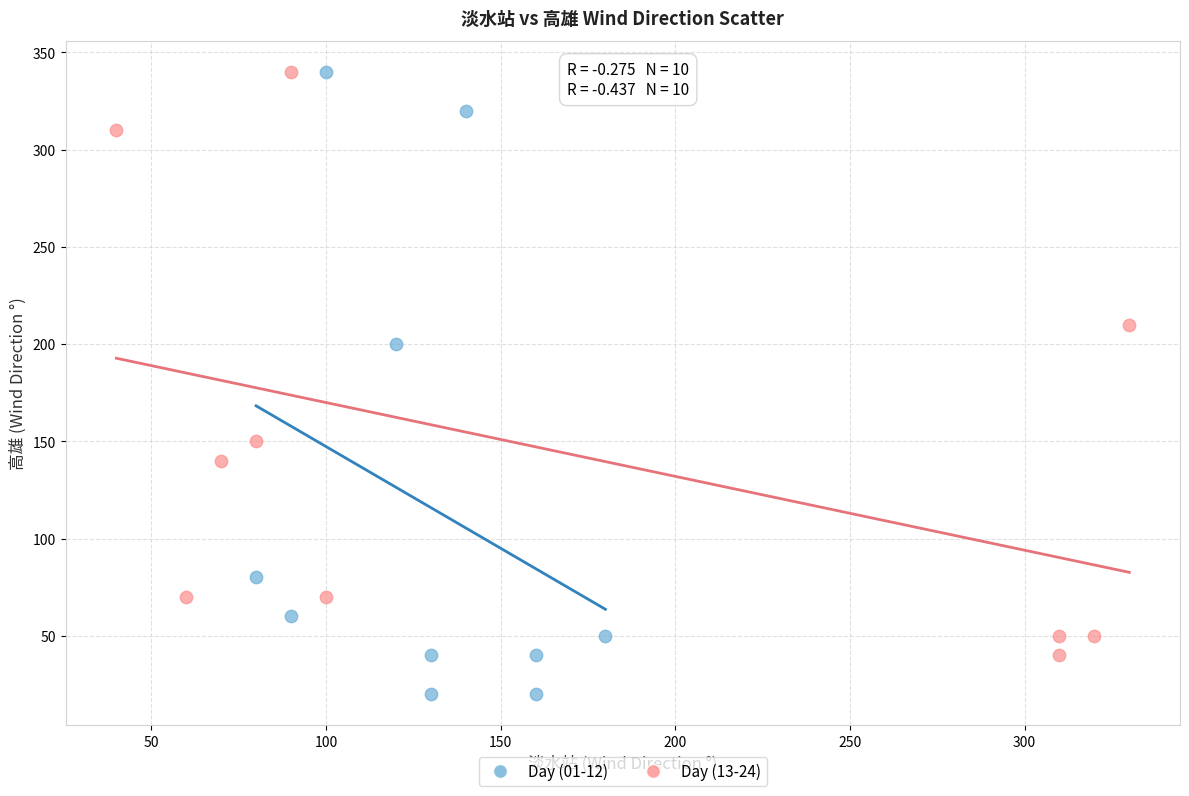

What are all the series names shown in the legend?

Day (01-12), Day (13-24)